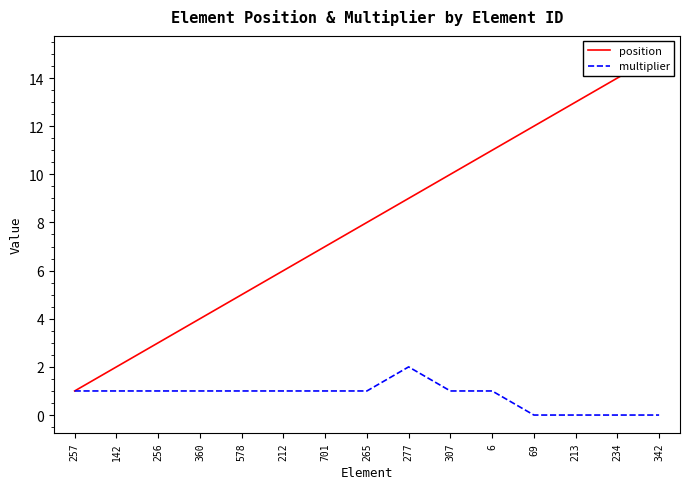

Reading left to right, transcribe all the data shown in this chart.

position: 257=1	142=2	256=3	360=4	578=5	212=6	701=7	265=8	277=9	307=10	6=11	69=12	213=13	234=14	342=15
multiplier: 257=1	142=1	256=1	360=1	578=1	212=1	701=1	265=1	277=2	307=1	6=1	69=0	213=0	234=0	342=0